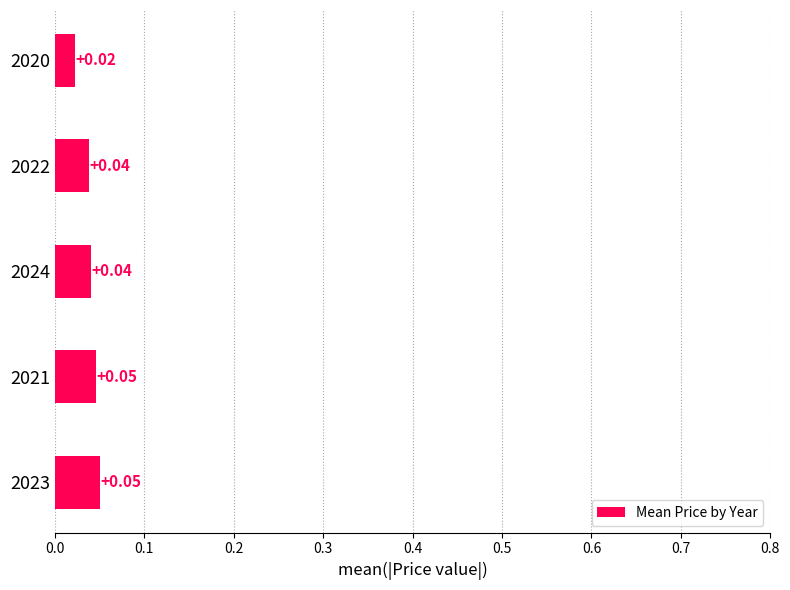

Which has a higher value, 2021 or 2020?

2021